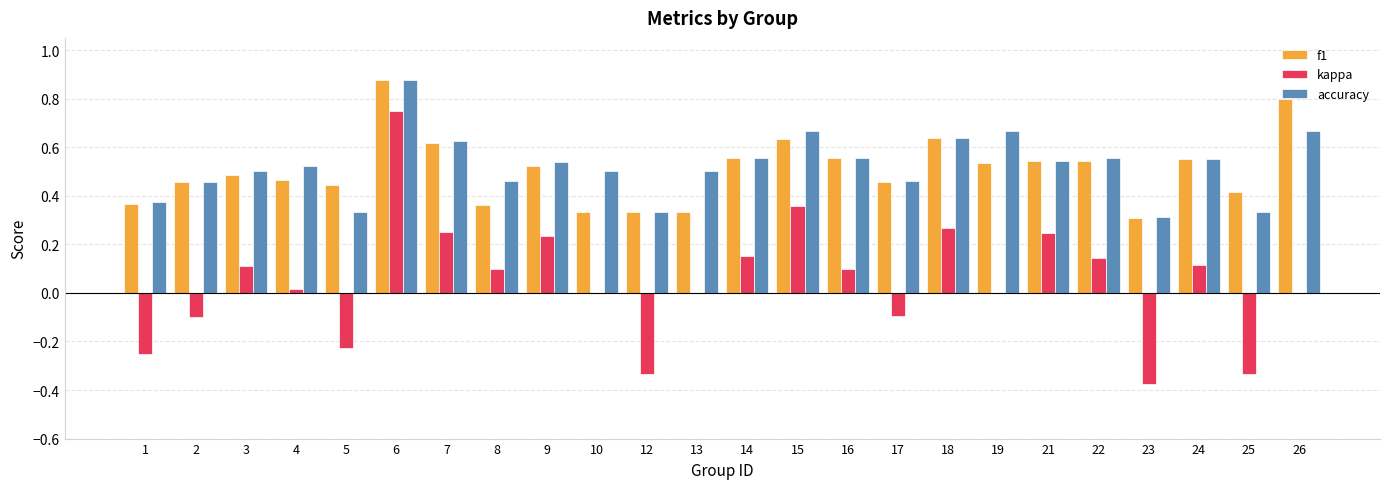

Are the bars grouped side by side (vs. stacked)?

Yes